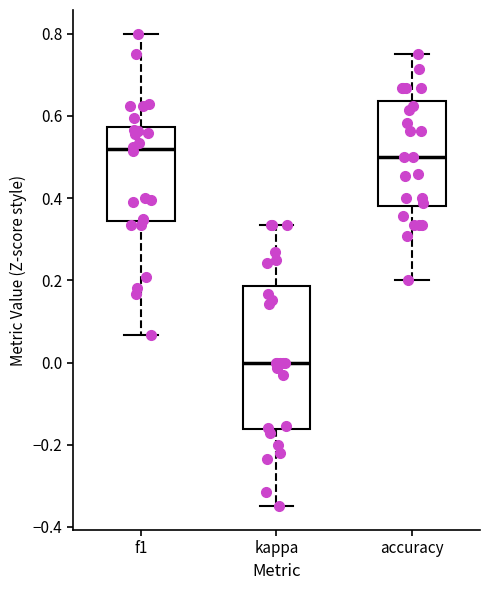

Comparing the boxes themselves (not the whiskers), which one is the tallest?

kappa